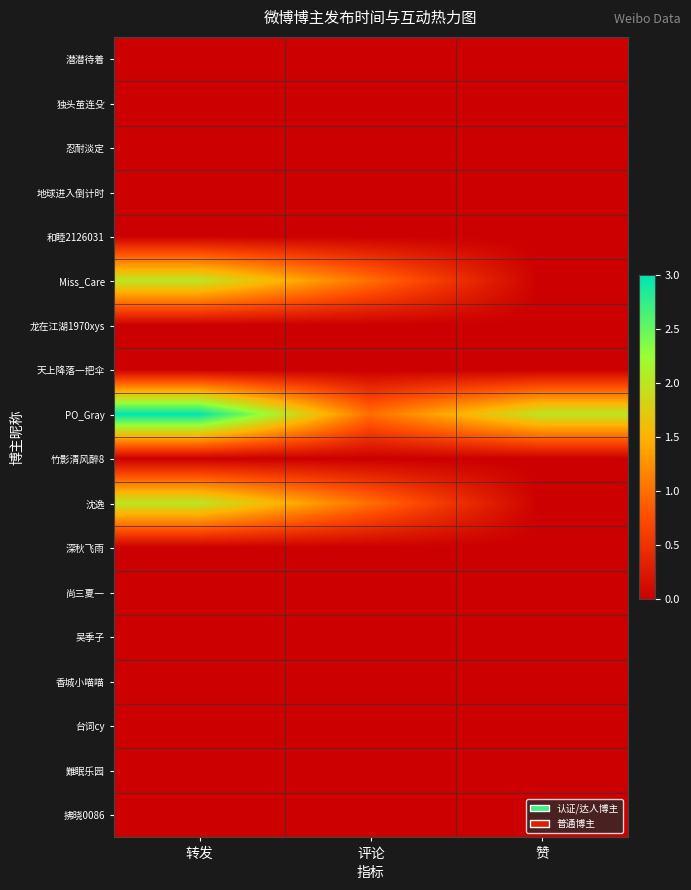

How many data points does each series have?

3